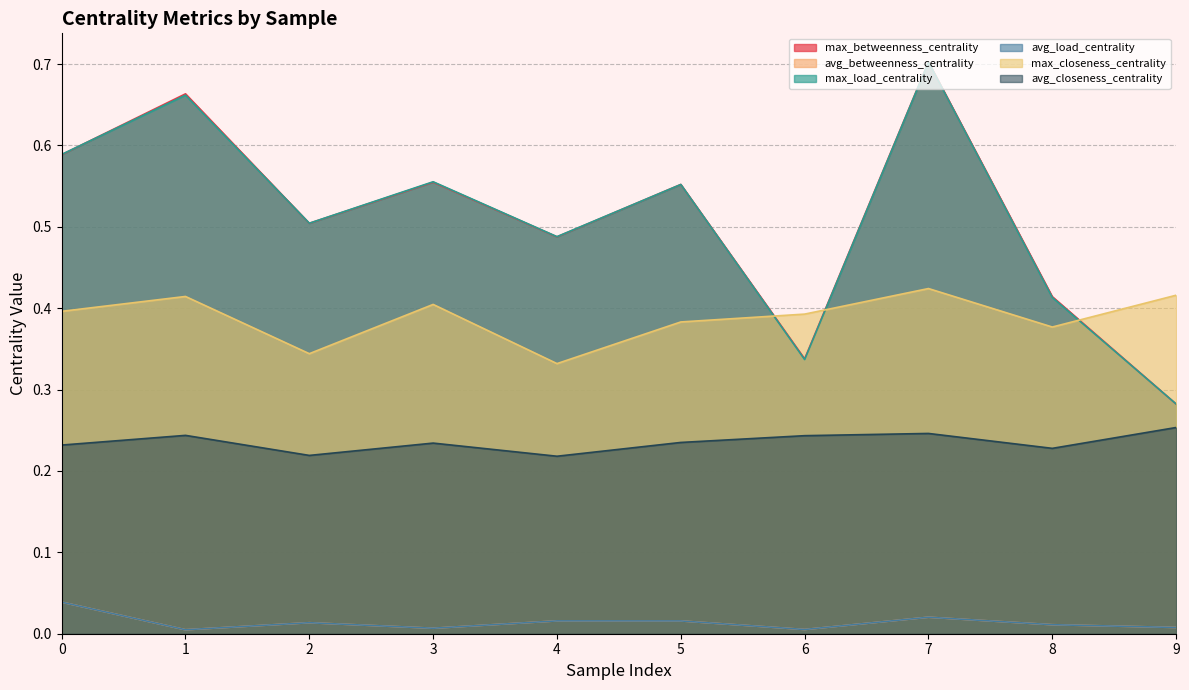

How many categories are shown in the chart?

10